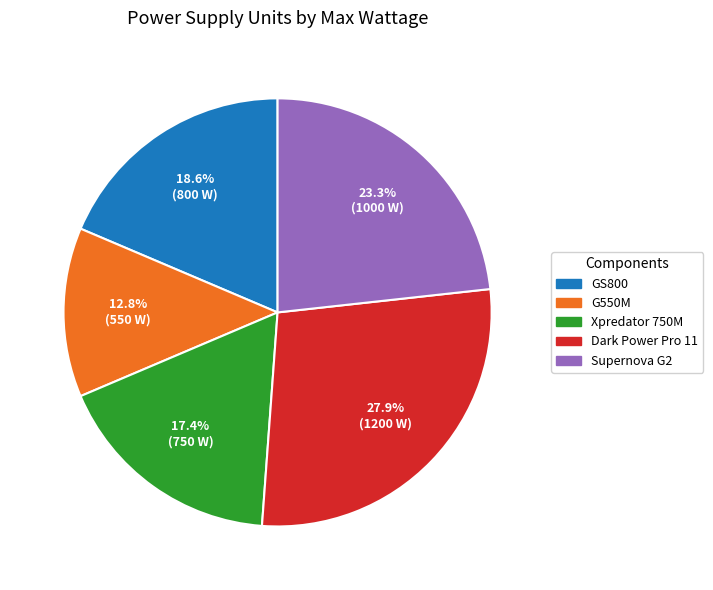

Rank the categories by value from lowest to highest.

G550M, Xpredator 750M, GS800, Supernova G2, Dark Power Pro 11